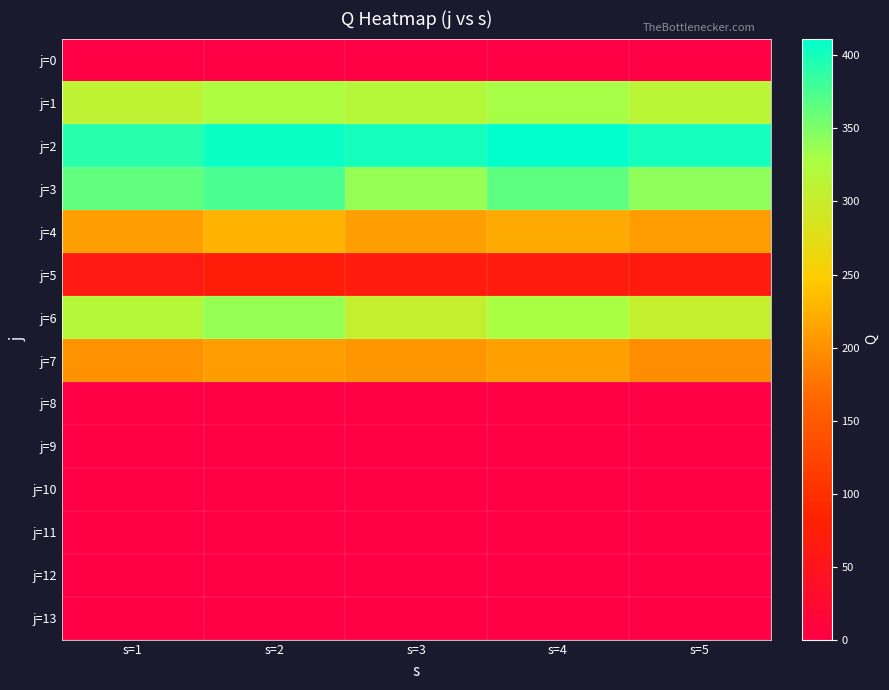

Reading left to right, extract all data points from this chart.

j=0: s=1=0.0	s=2=0.0	s=3=0.0	s=4=0.0	s=5=0.0
j=1: s=1=309.3	s=2=325.2	s=3=316.9	s=4=331.1	s=5=313.4
j=2: s=1=390.8	s=2=405.9	s=3=401.6	s=4=411.6	s=5=400.8
j=3: s=1=364.3	s=2=374.7	s=3=338.3	s=4=365.9	s=5=341.9
j=4: s=1=210.0	s=2=226.3	s=3=209.6	s=4=219.6	s=5=207.7
j=5: s=1=62.6	s=2=70.9	s=3=67.7	s=4=66.8	s=5=65.4
j=6: s=1=317.4	s=2=338.6	s=3=303.4	s=4=328.4	s=5=302.5
j=7: s=1=199.4	s=2=207.6	s=3=203.6	s=4=212.0	s=5=197.6
j=8: s=1=0.0	s=2=0.0	s=3=0.0	s=4=0.0	s=5=0.0
j=9: s=1=0.0	s=2=0.0	s=3=0.0	s=4=0.0	s=5=0.0
j=10: s=1=0.0	s=2=0.0	s=3=0.0	s=4=0.0	s=5=0.0
j=11: s=1=0.0	s=2=0.0	s=3=0.0	s=4=0.0	s=5=0.0
j=12: s=1=0.0	s=2=0.0	s=3=0.0	s=4=0.0	s=5=0.0
j=13: s=1=0.0	s=2=0.0	s=3=0.0	s=4=0.0	s=5=0.0